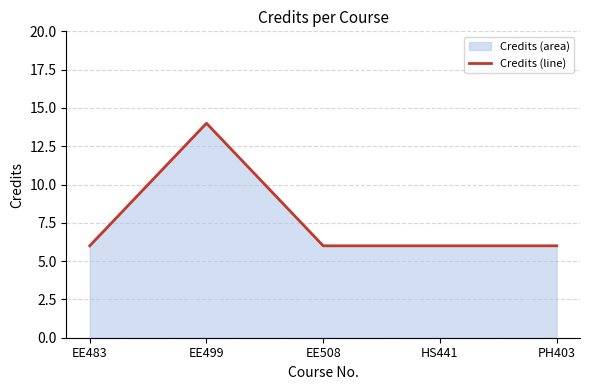

Reading right to left, transcribe all the data shown in this chart.

6	6	6	14	6